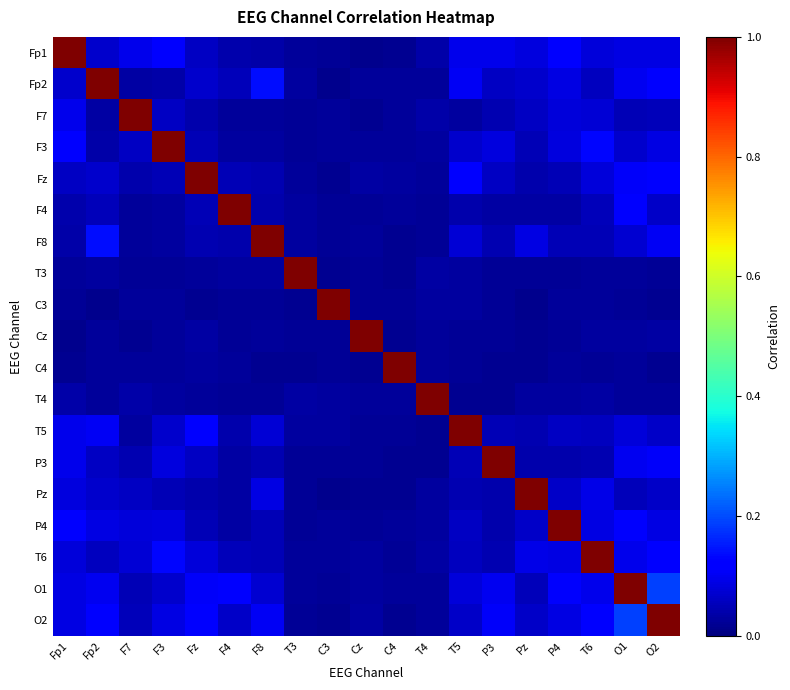

Which has a higher value, T4 or C4?

T4